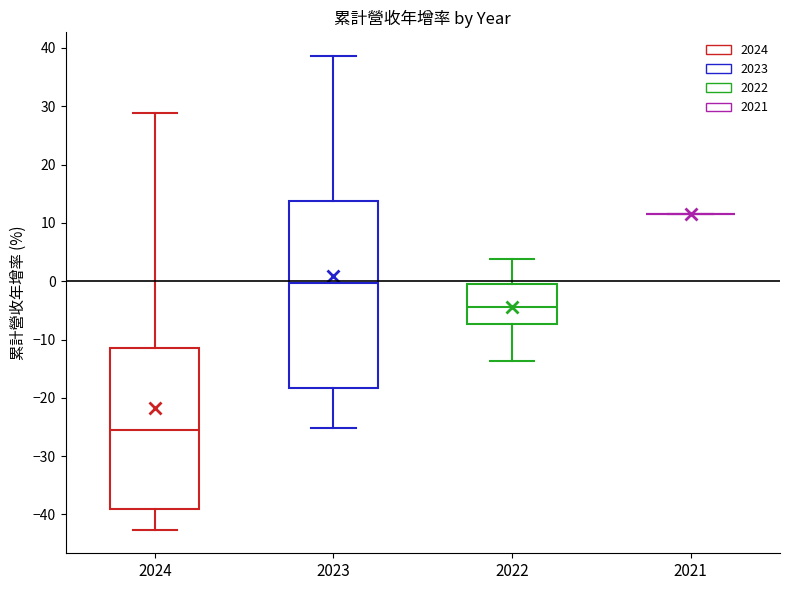

Which box is the tallest, from its lower edge to its upper edge?

2023